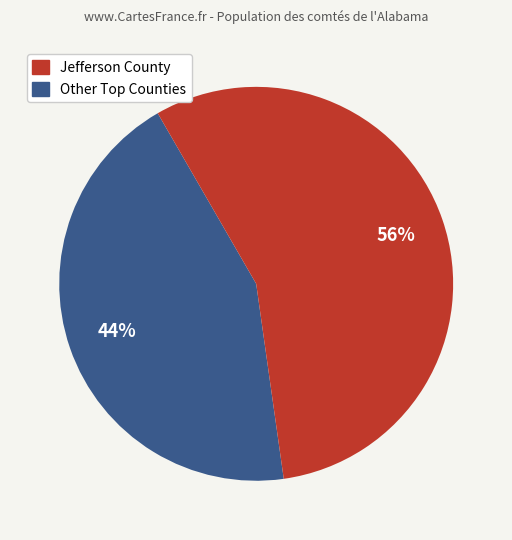

To the nearest percent, what is the average slice percentage?

50%